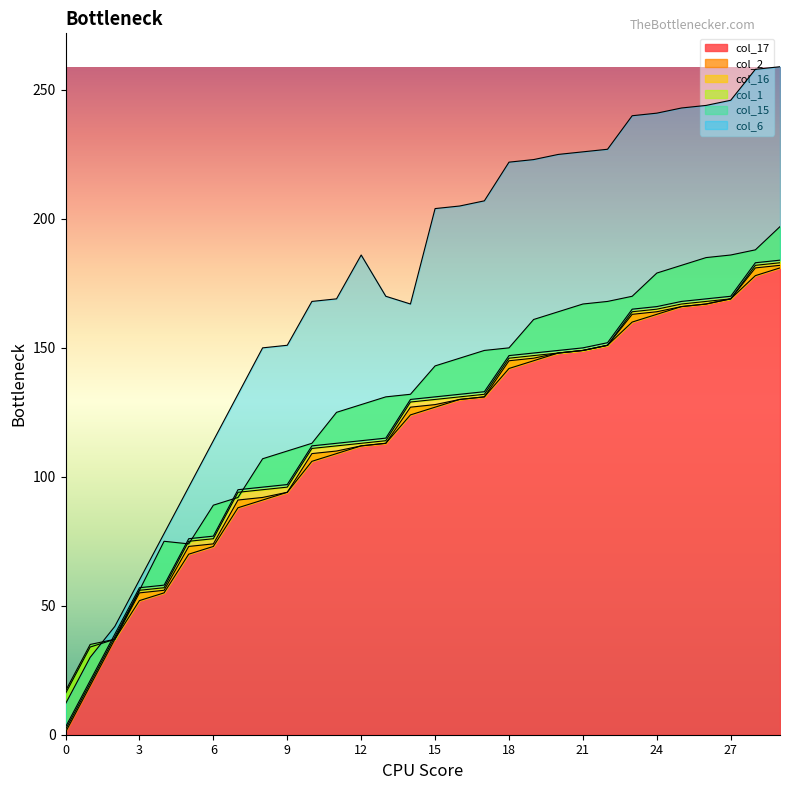

Is it true that col_16 equals 2 at 0?

True